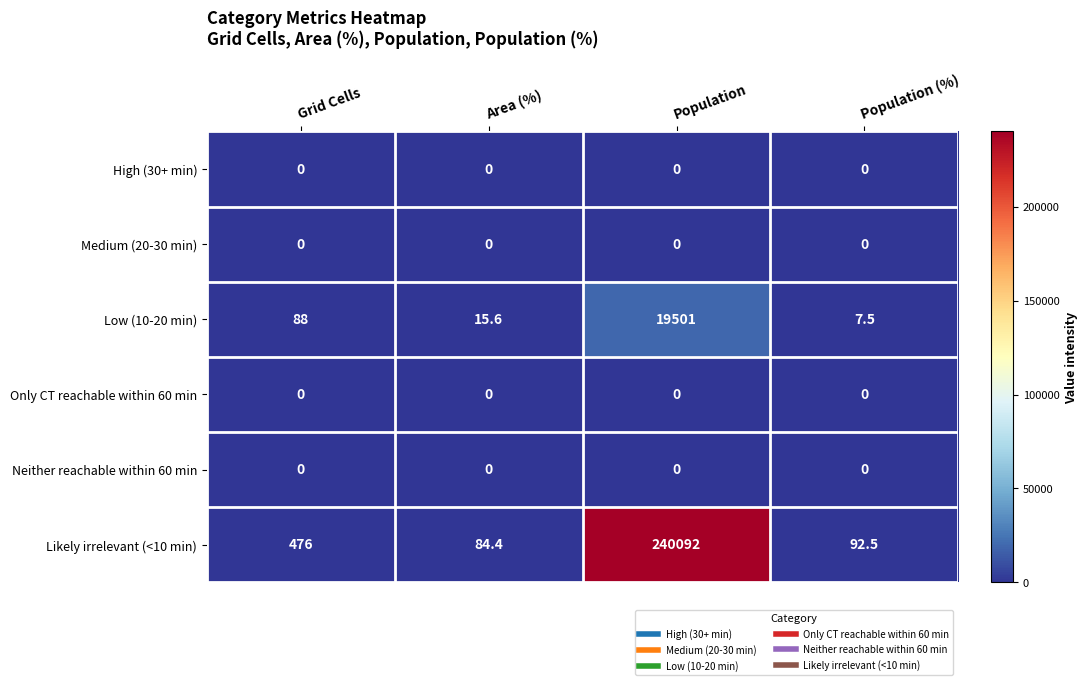

Reading left to right, extract all data points from this chart.

High (30+ min): Grid Cells=0.0	Area (%)=0.0	Population=0.0	Population (%)=0.0
Medium (20-30 min): Grid Cells=0.0	Area (%)=0.0	Population=0.0	Population (%)=0.0
Low (10-20 min): Grid Cells=88.0	Area (%)=15.6	Population=19501.0	Population (%)=7.5
Only CT reachable within 60 min: Grid Cells=0.0	Area (%)=0.0	Population=0.0	Population (%)=0.0
Neither reachable within 60 min: Grid Cells=0.0	Area (%)=0.0	Population=0.0	Population (%)=0.0
Likely irrelevant (<10 min): Grid Cells=476.0	Area (%)=84.4	Population=240092.0	Population (%)=92.5